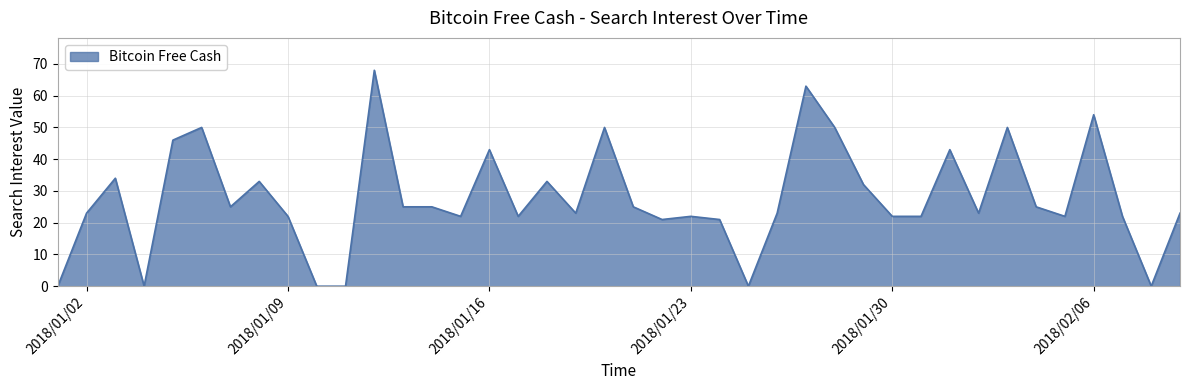

Does the chart display data point markers on the line(s)?

No